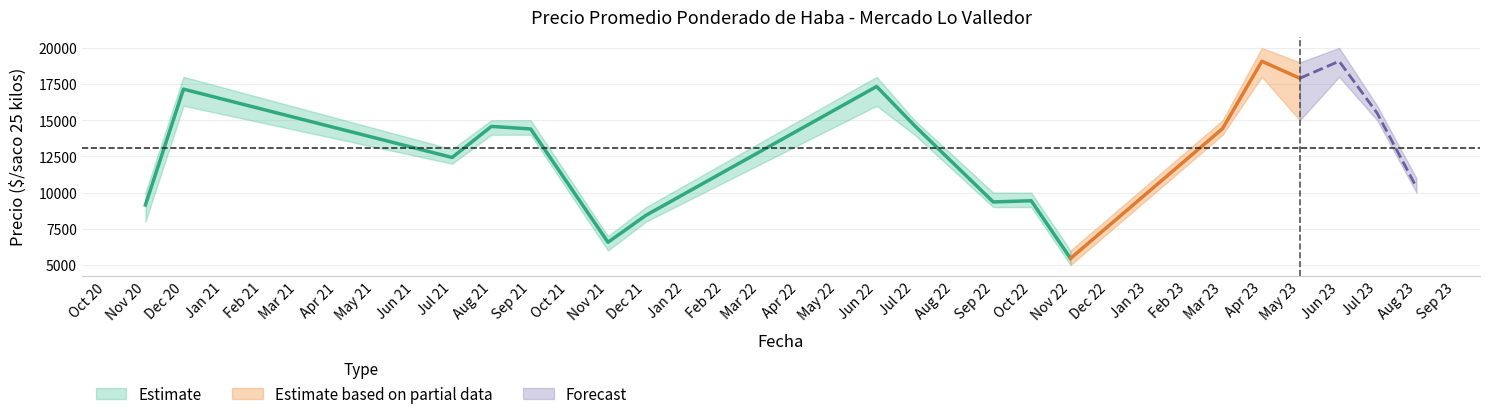

Is the value of Precio minimo at 2021-08 greater than the value of Precio promedio ponderado at 2021-09?

No